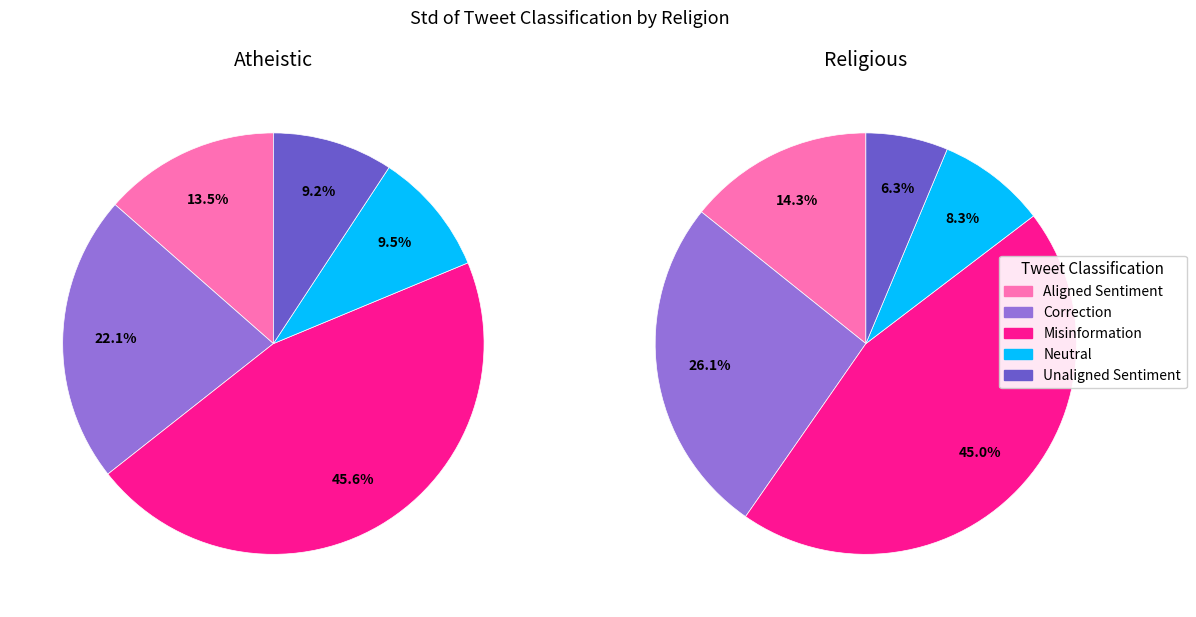

Is there any slice that represents more than half of the pie?

No